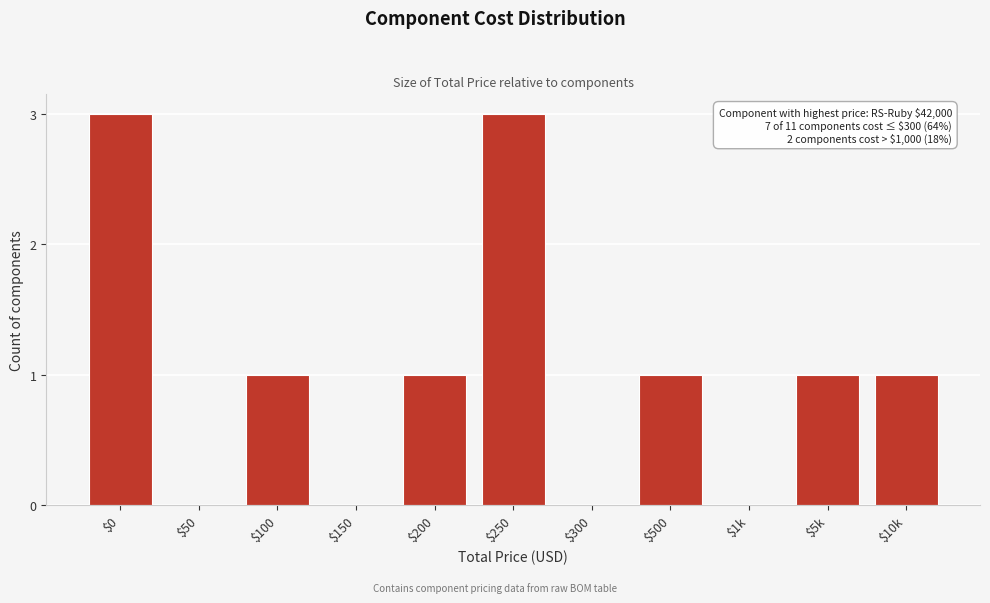

What is the sum of all values?

11